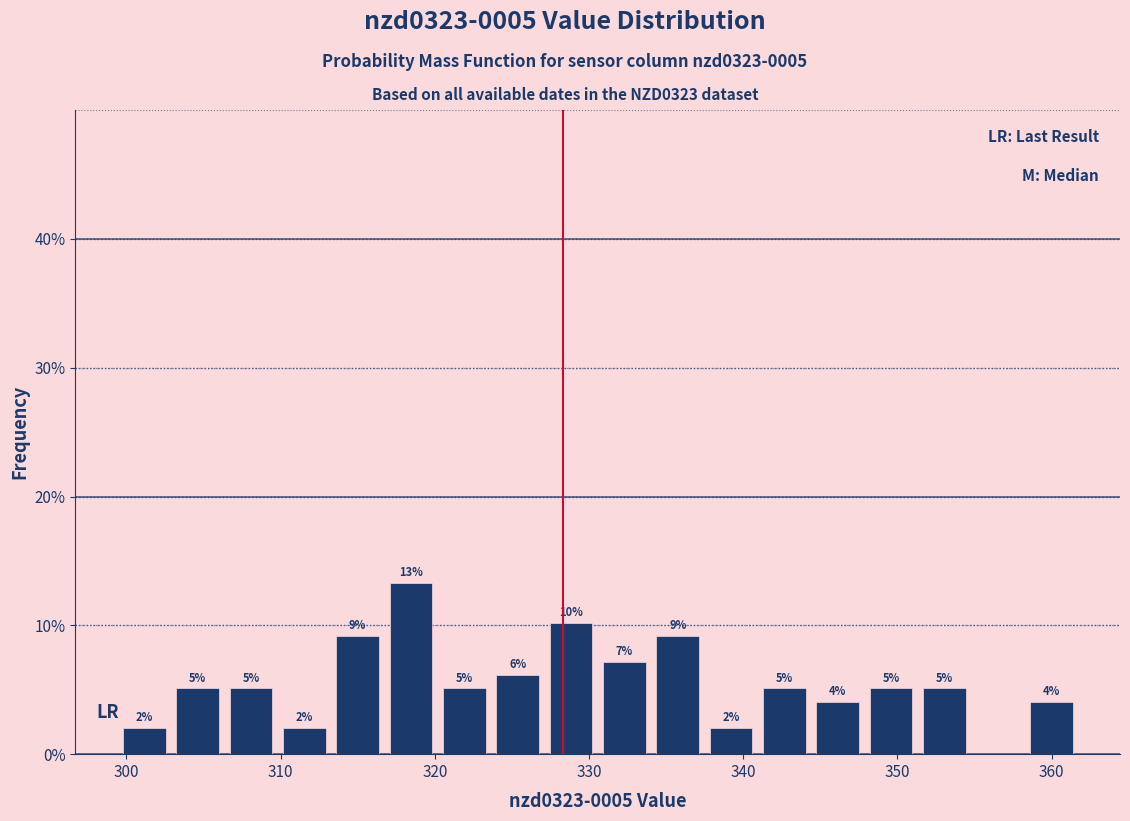

Read against the x-axis, roughly where is the centre of the tallest bar?

318